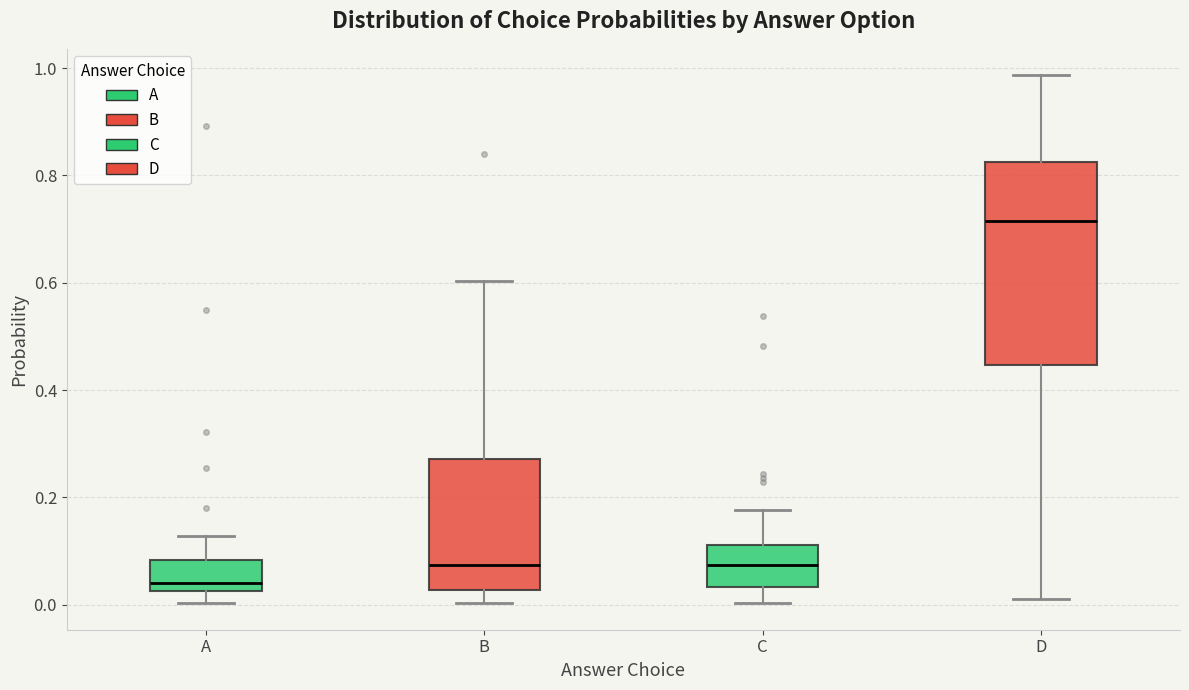

Comparing the boxes themselves (not the whiskers), which one is the tallest?

D